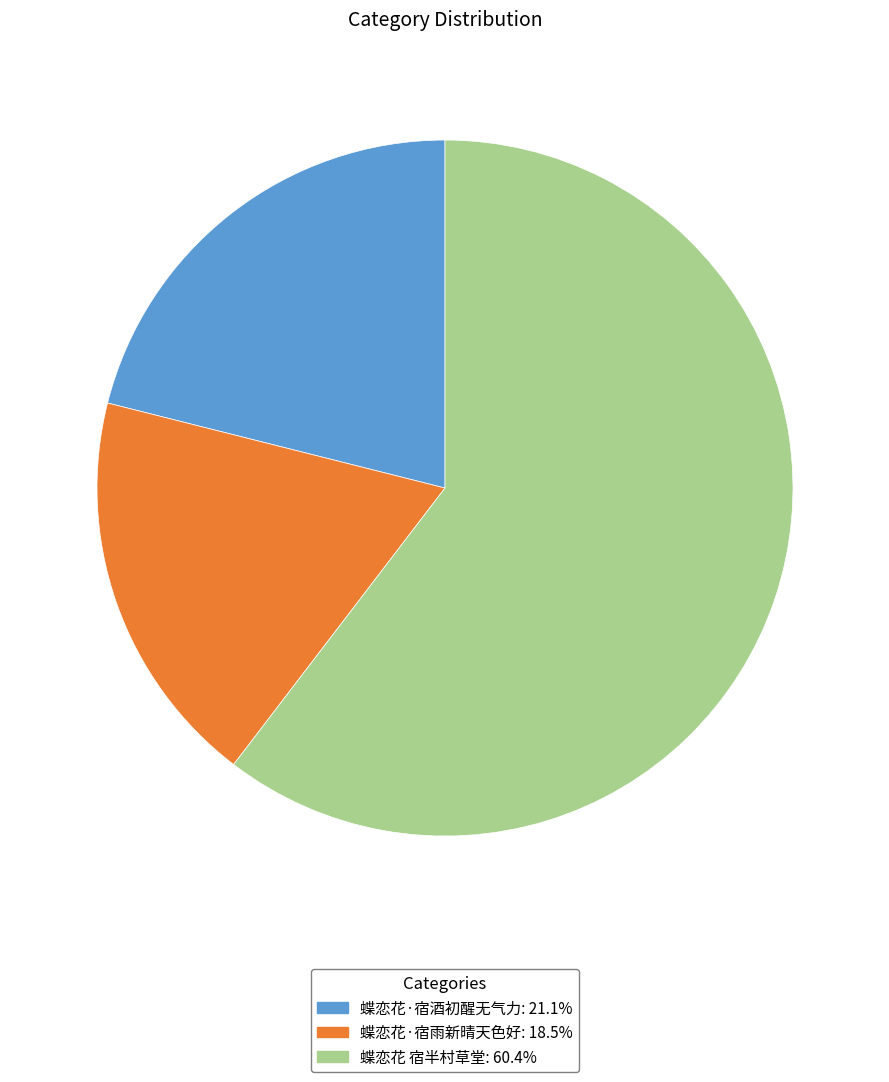

Which category accounts for the majority?

蝶恋花 宿半村草堂